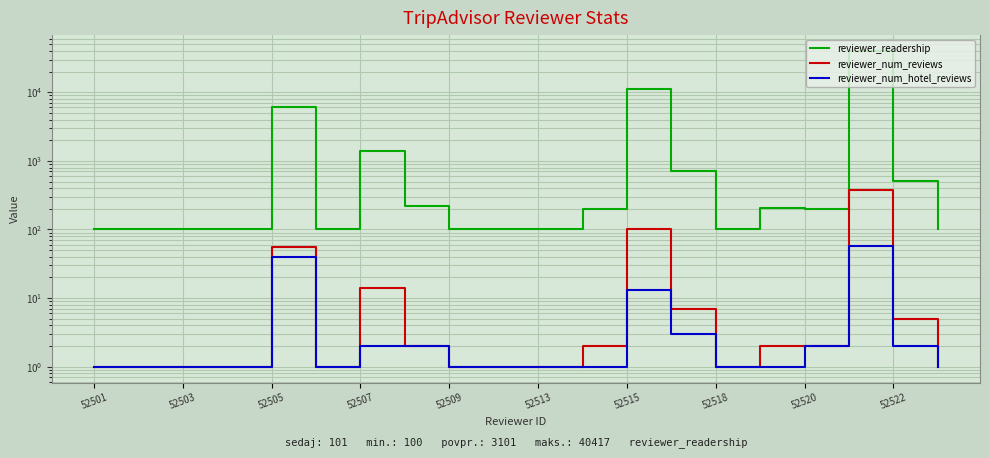

Which label corresponds to the smallest value in the chart?

52501